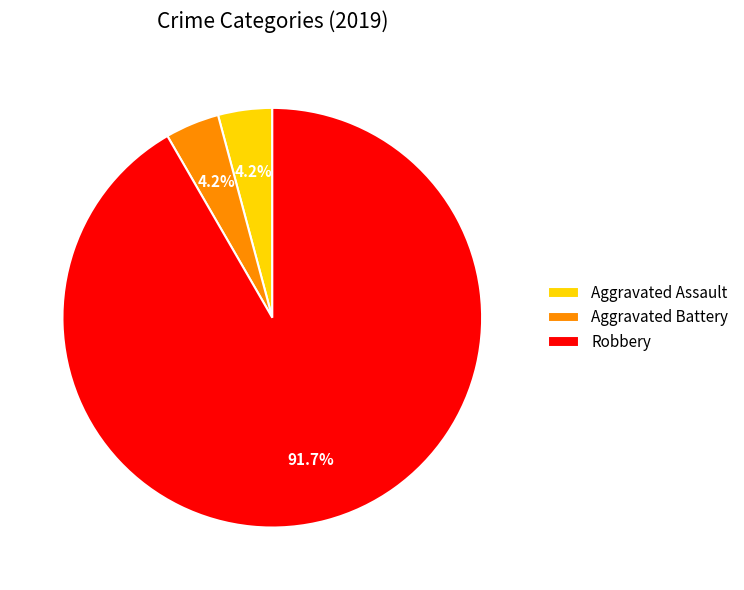

Does any single category account for the majority?

Yes